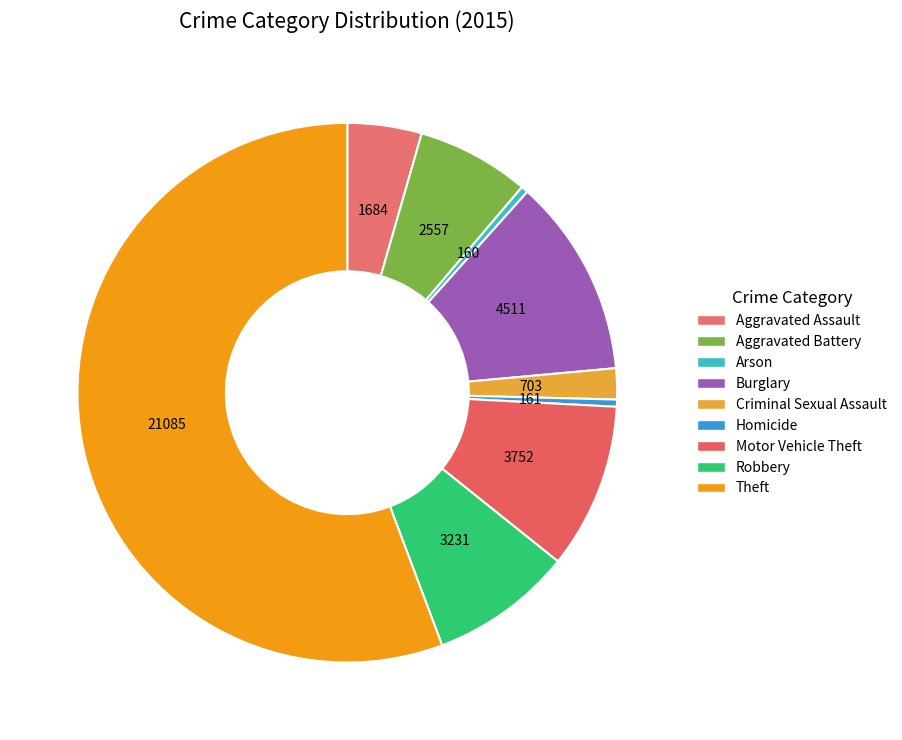

How many segments does this pie chart have?

9